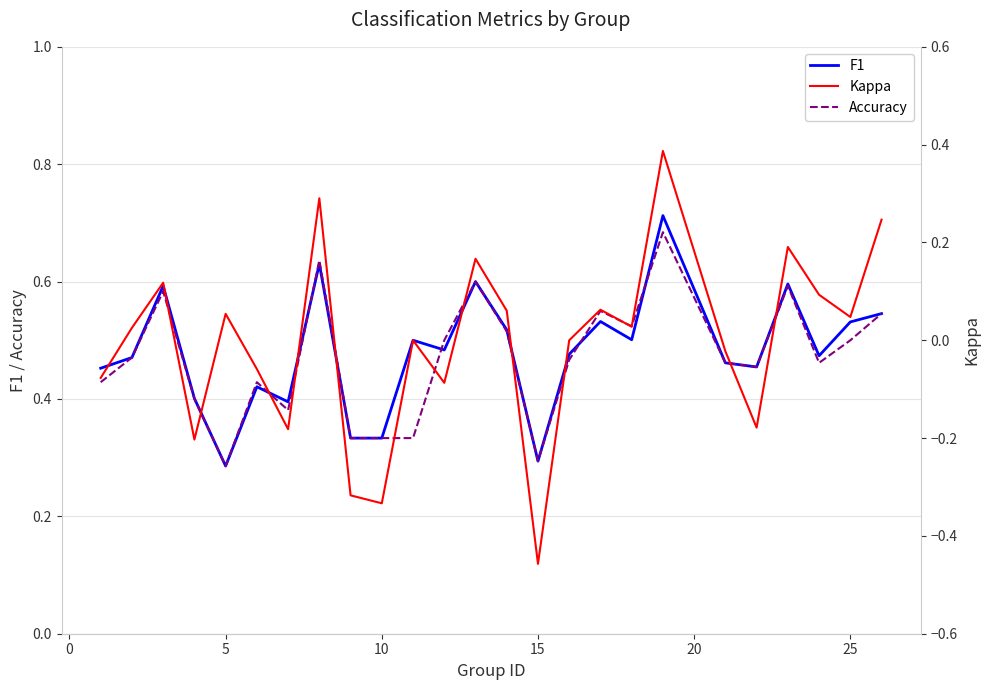

Is it true that Accuracy equals 0.3 at 15?

True